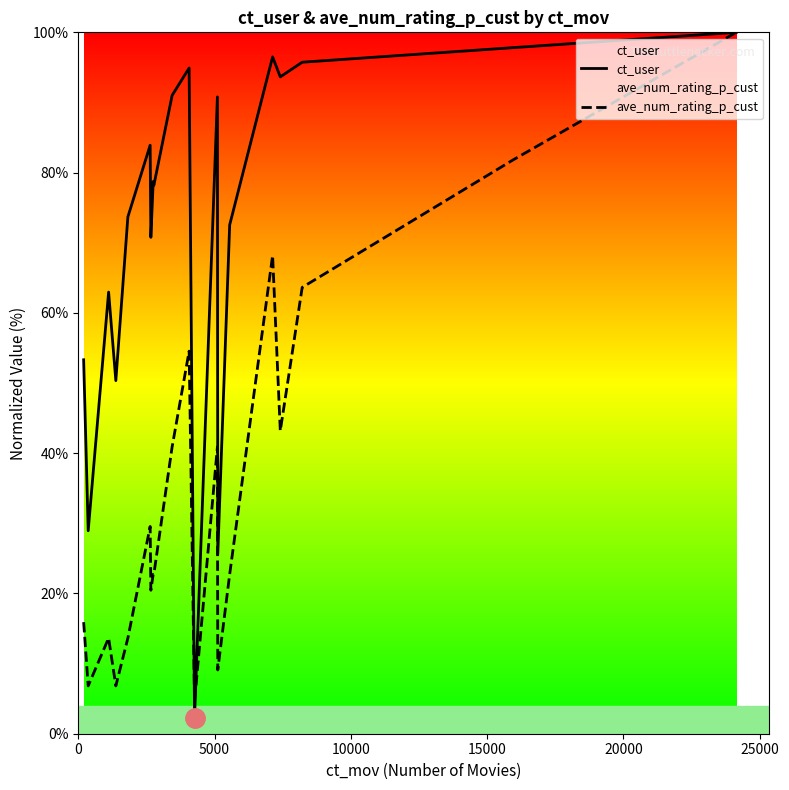

What is the average value of the ct_user series?

72.1